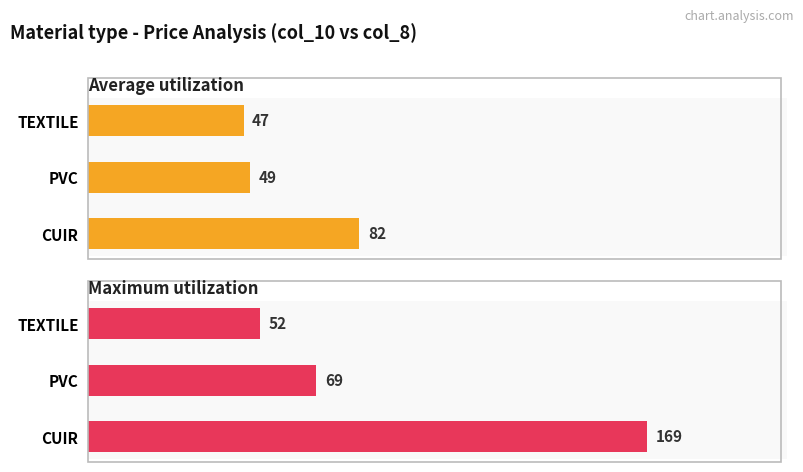

Are the bars horizontal?

Yes